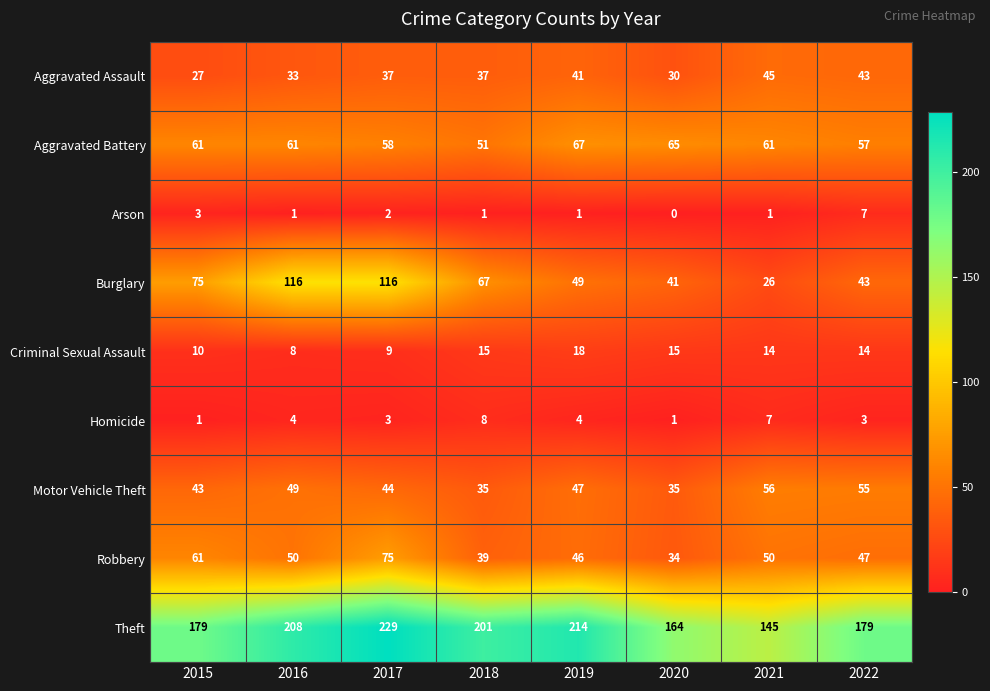

Which series changed the most between 2015 and 2016?

Burglary